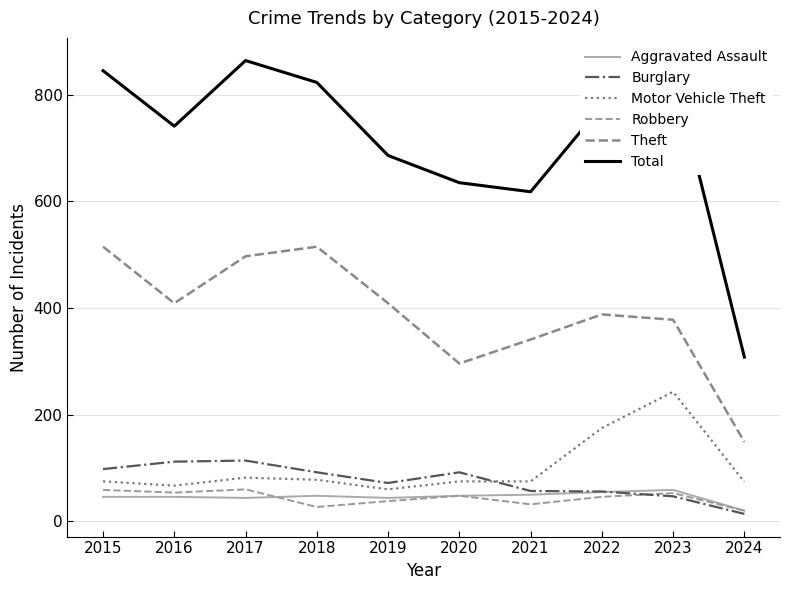

At how many categories does at least one series exceed 75?

10